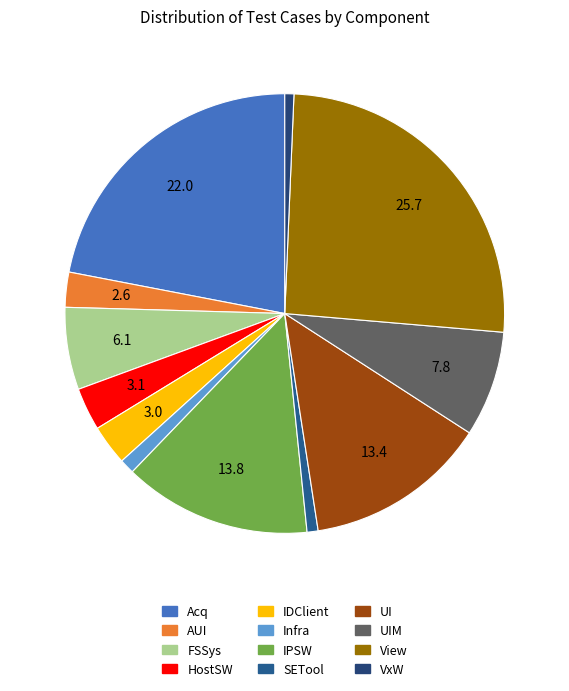

To the nearest percent, what portion does UI represent?

13%